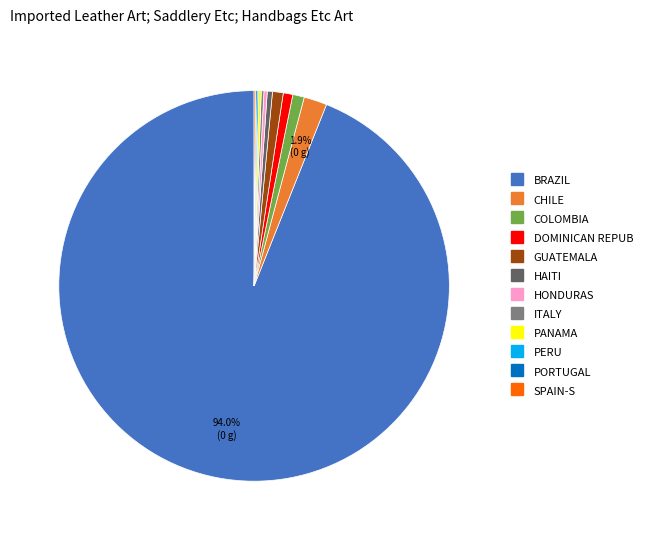

Does any single category account for the majority?

Yes